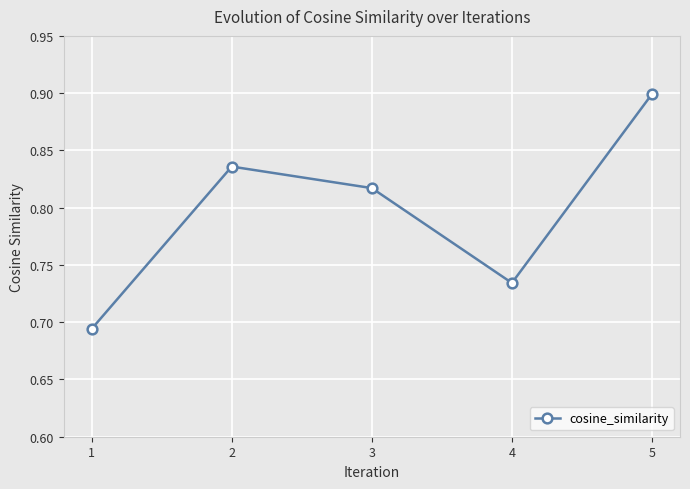

What is the greatest value displayed?

0.9